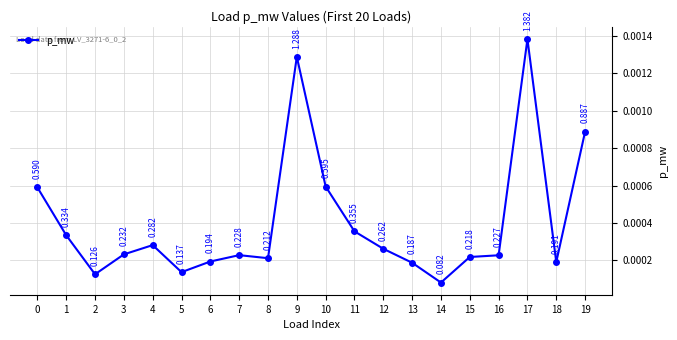

True or false: there are more than 0 points higher than both neighbors.

True